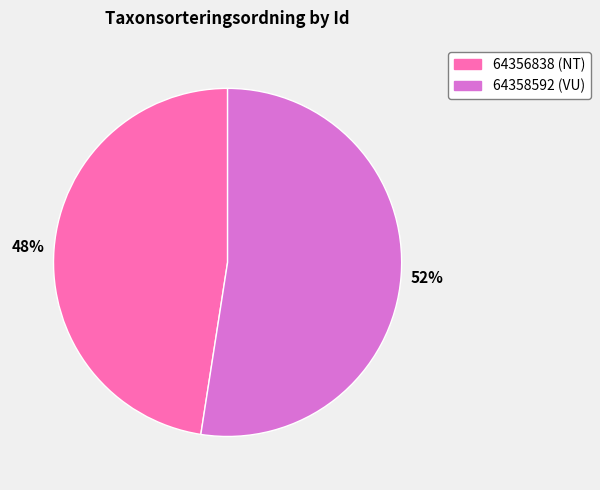

To the nearest percent, what is the combined percentage of 64356838 and 64358592?

100%